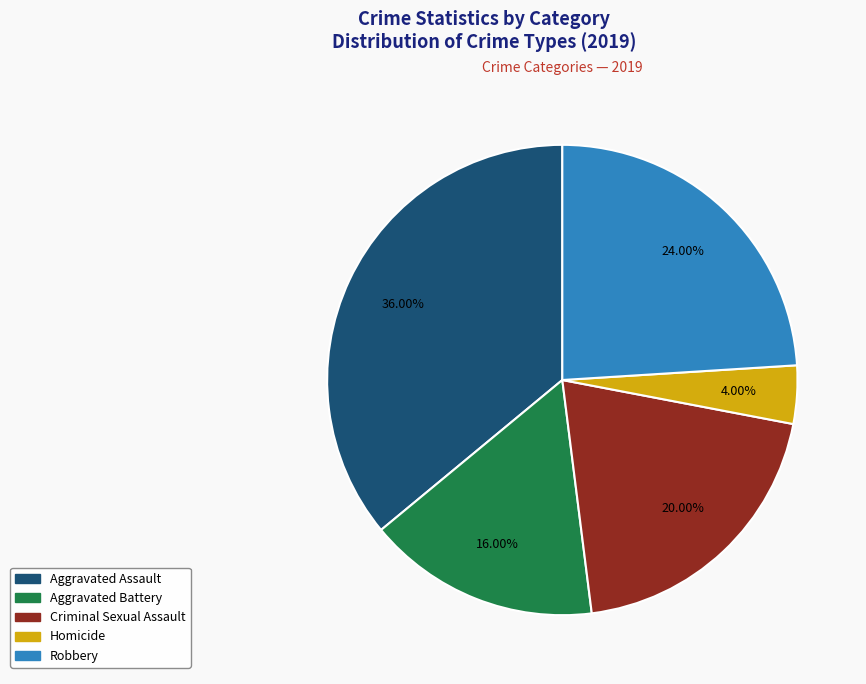

To the nearest percent, what percentage of the pie is Homicide?

4%